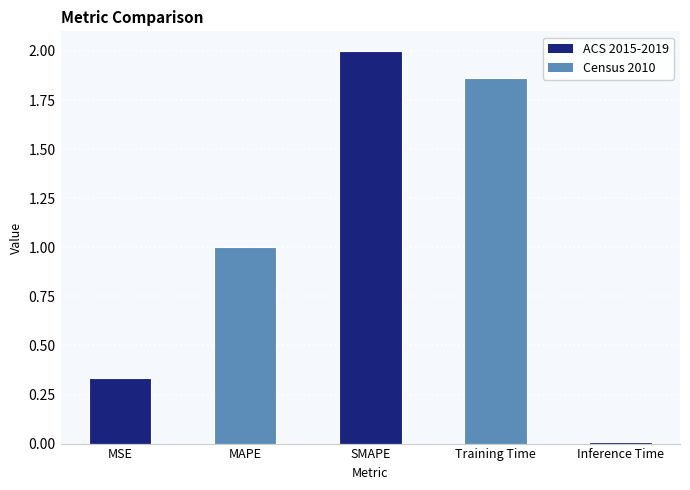

The value at SMAPE is 1.3. True or false?

False